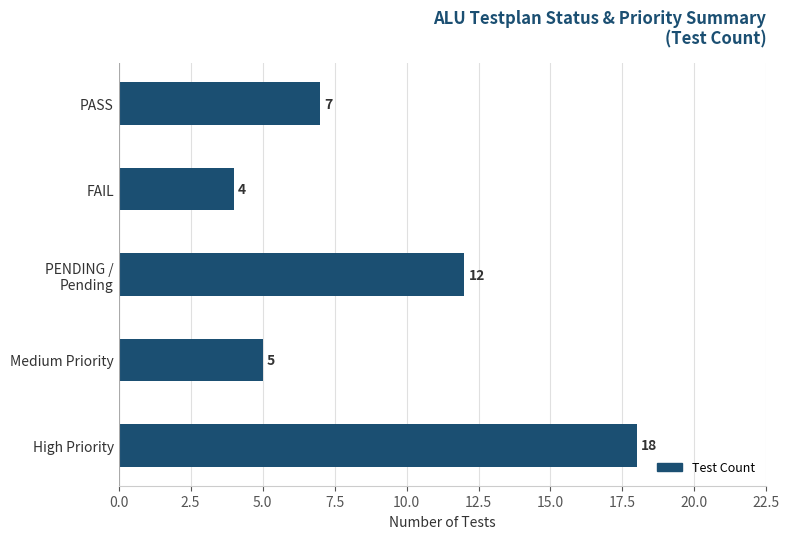

How many bars are there in total?

5